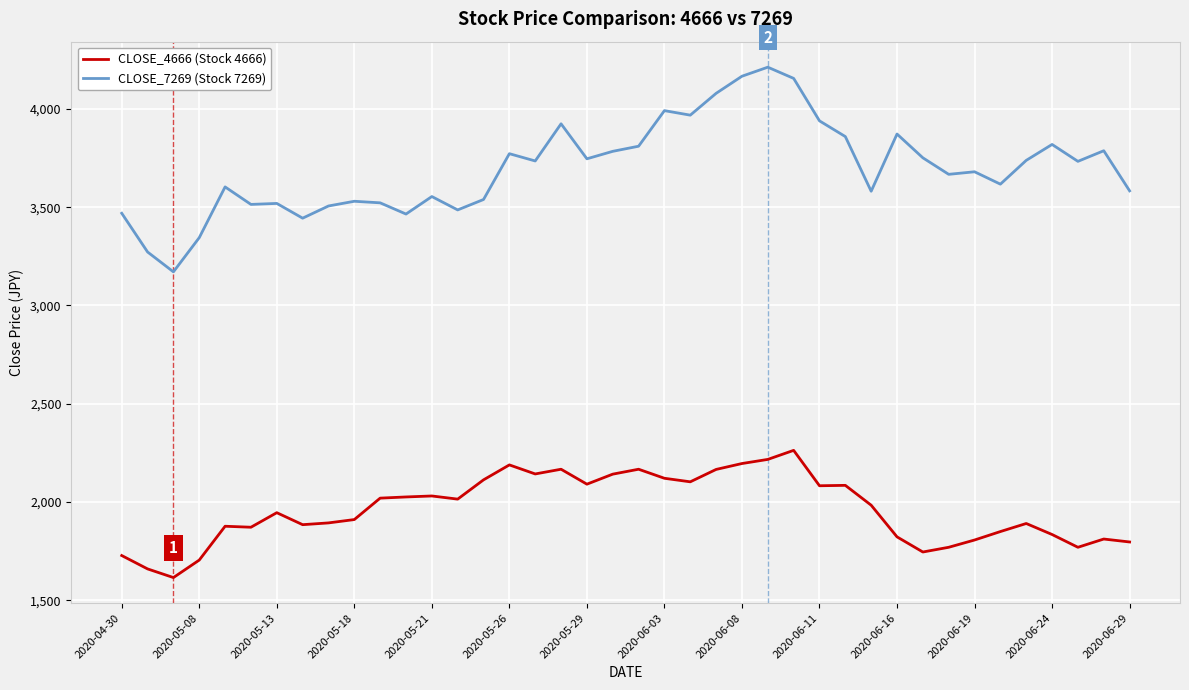

Which series has the largest total across all categories?

CLOSE_7269 (Stock 7269)